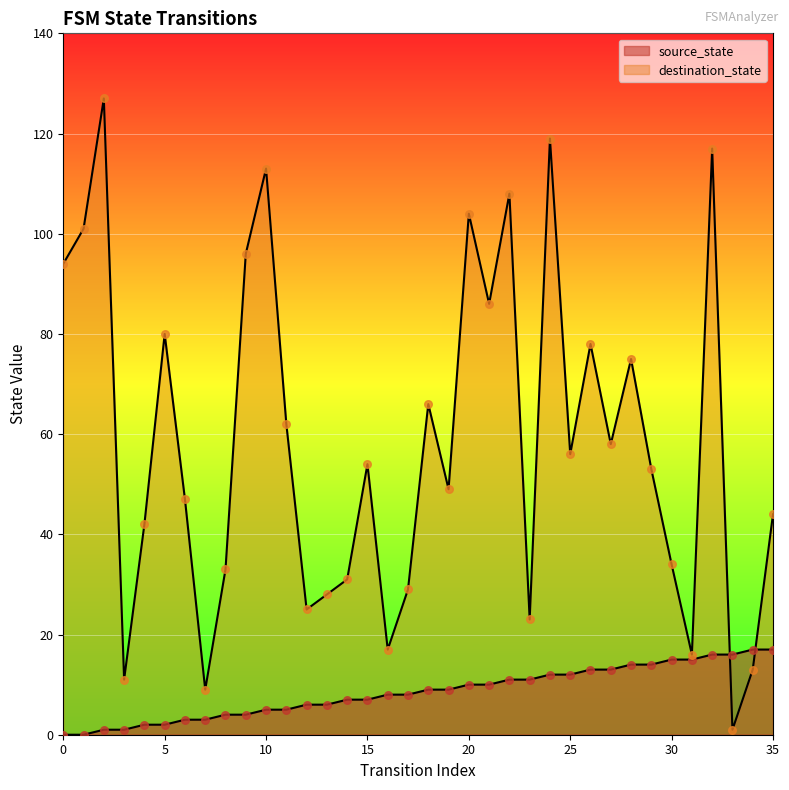

Which series contains the lowest Y value?

source_state